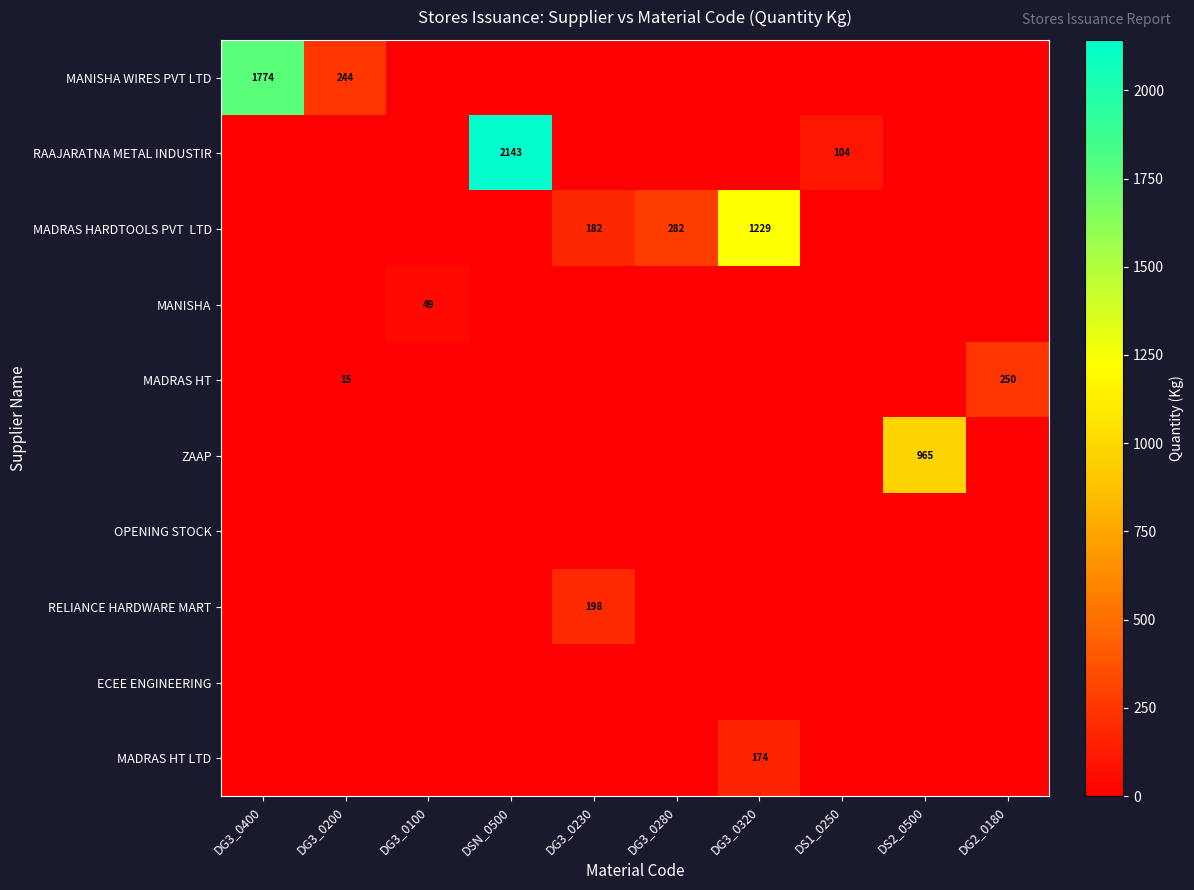

The MADRAS HT LTD series shows 174 at DG3_0320. True or false?

True